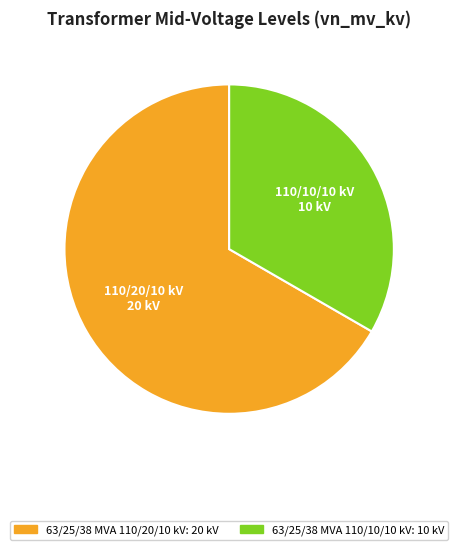

Is it true that 63/25/38 MVA 110/10/10 kV is 47% of the pie?

False